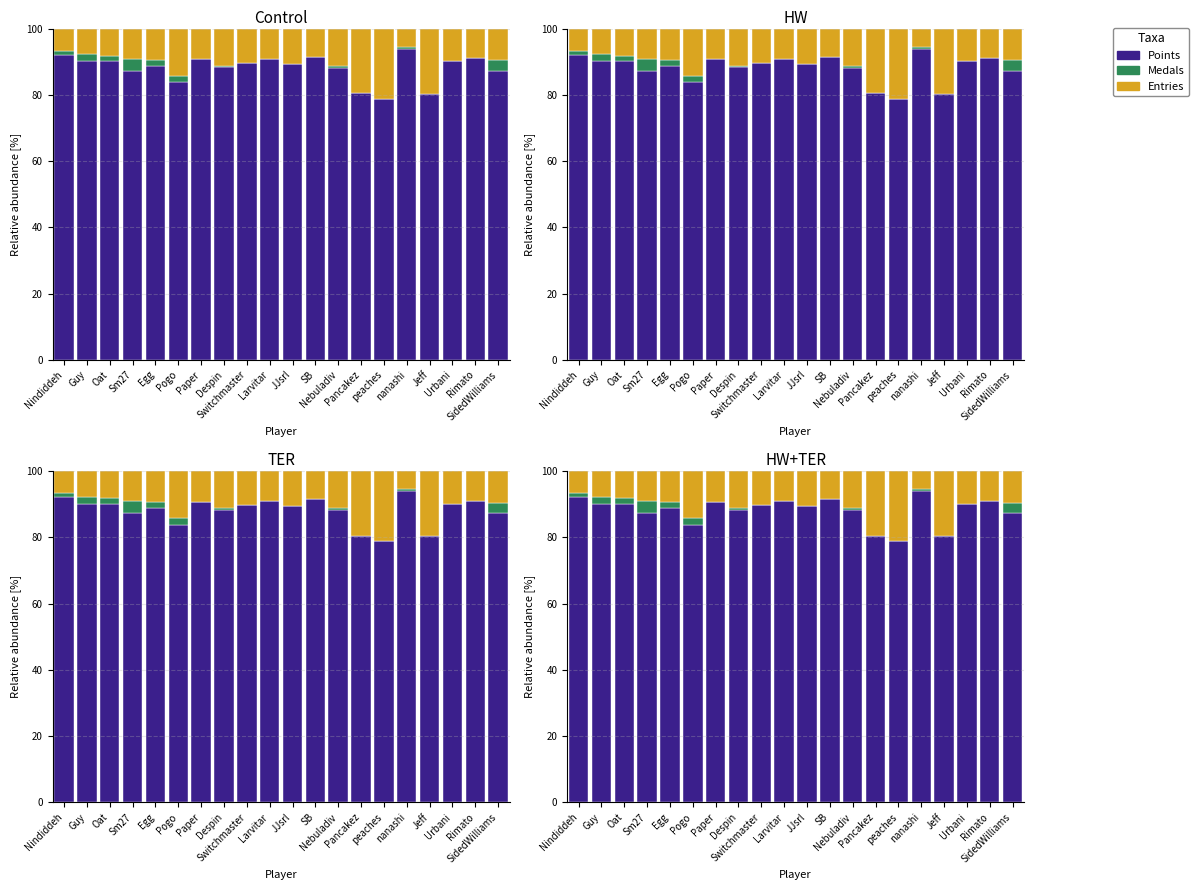

Reading right to left, what are all the values shown in this chart?

Points: 87.2	91.1	90.2	80.3	93.8	78.9	80.5	88.2	91.5	89.3	90.8	89.7	88.3	90.7	83.9	88.8	87.3	90.2	90.1	92.1
Medals: 3.2	0.0	0.0	0.0	0.7	0.0	0.0	0.5	0.0	0.0	0.0	0.0	0.5	0.0	1.9	1.9	3.6	1.6	2.1	1.1
Entries: 9.6	8.9	9.8	19.7	5.5	21.1	19.5	11.3	8.5	10.7	9.2	10.3	11.2	9.3	14.3	9.4	9.1	8.2	7.8	6.8